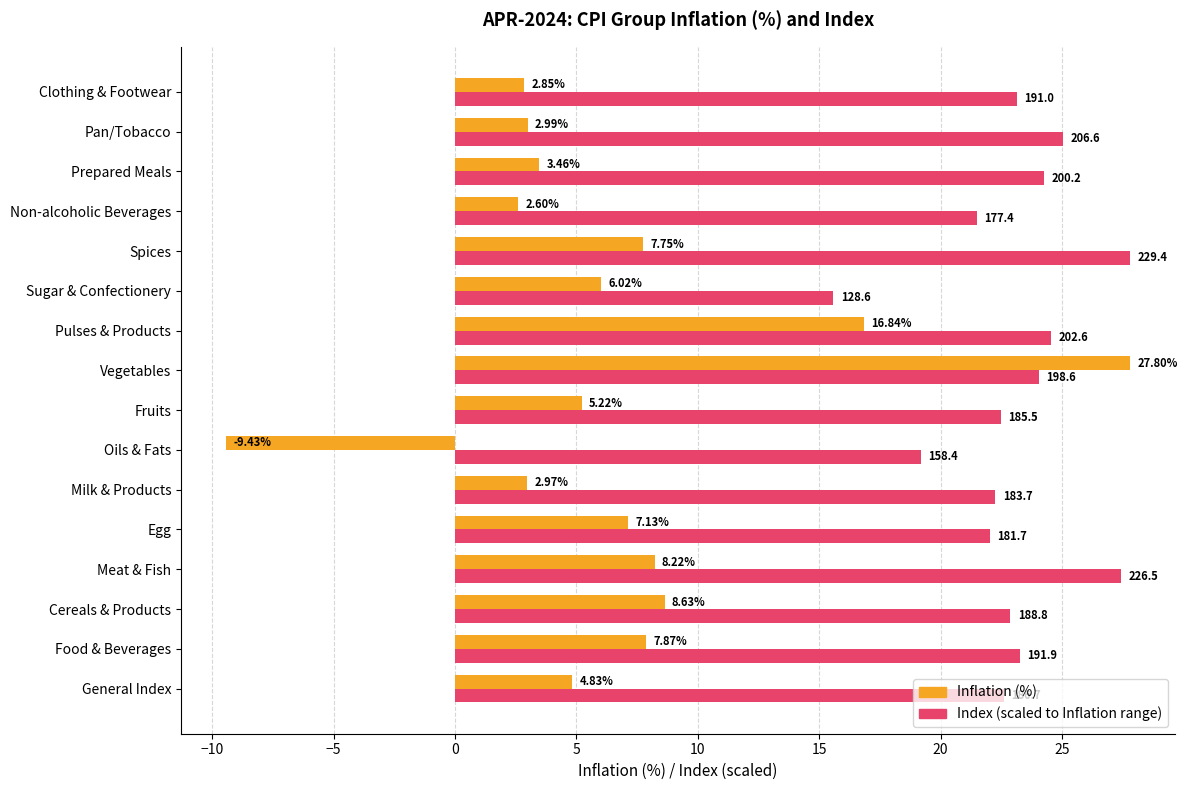

What is the spread (max minus min) of values at Milk & Products?

19.3